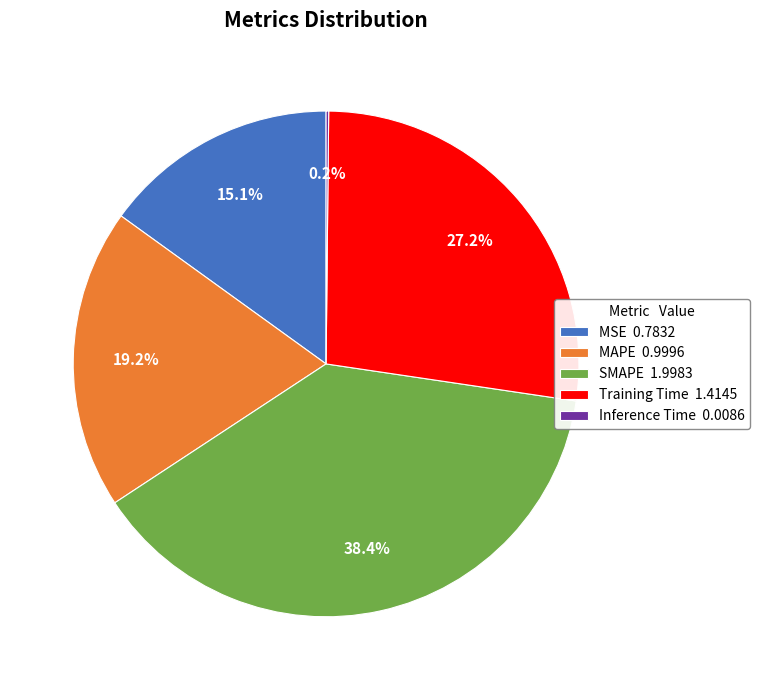

Which slice is the largest?

SMAPE